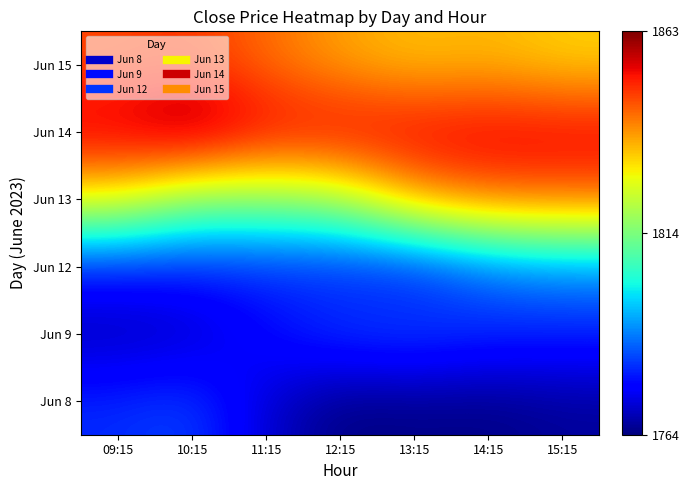

At which category is the sum across all series the highest?

15:15